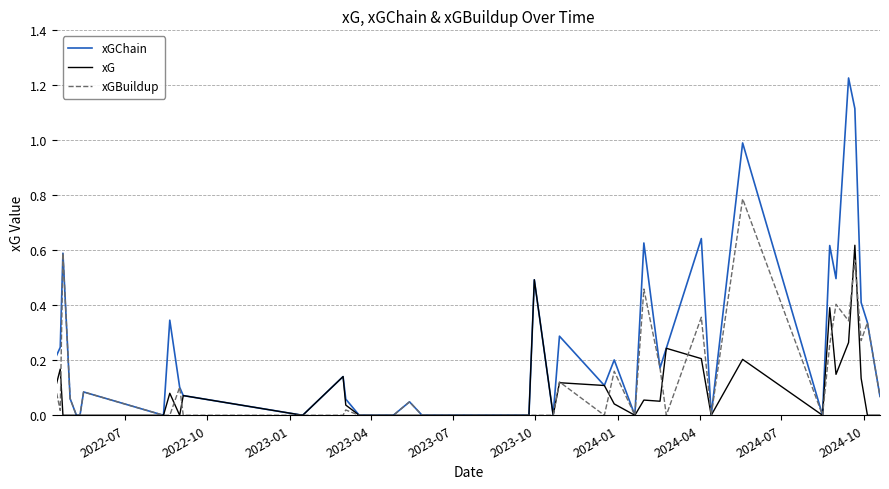

Rank the series by their average value, from lowest to highest.

xG, xGBuildup, xGChain